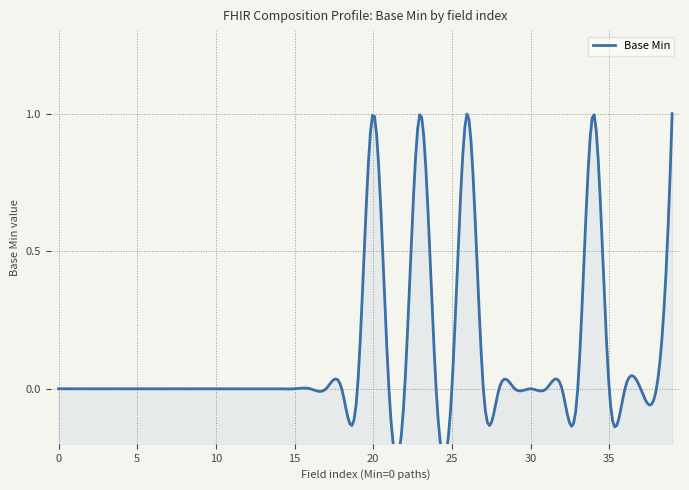

How many values are between 0 and 1?

40